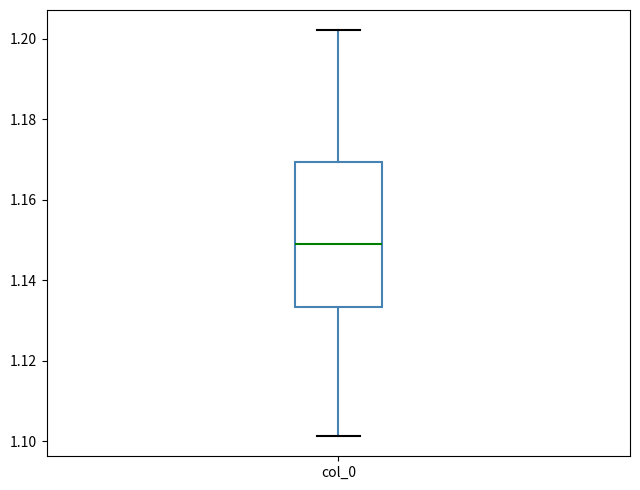

Where does the lower whisker of the box for col_0 end on the y-axis? The values are not printed on the chart, so give them approximately, as read against the axis.

1.102